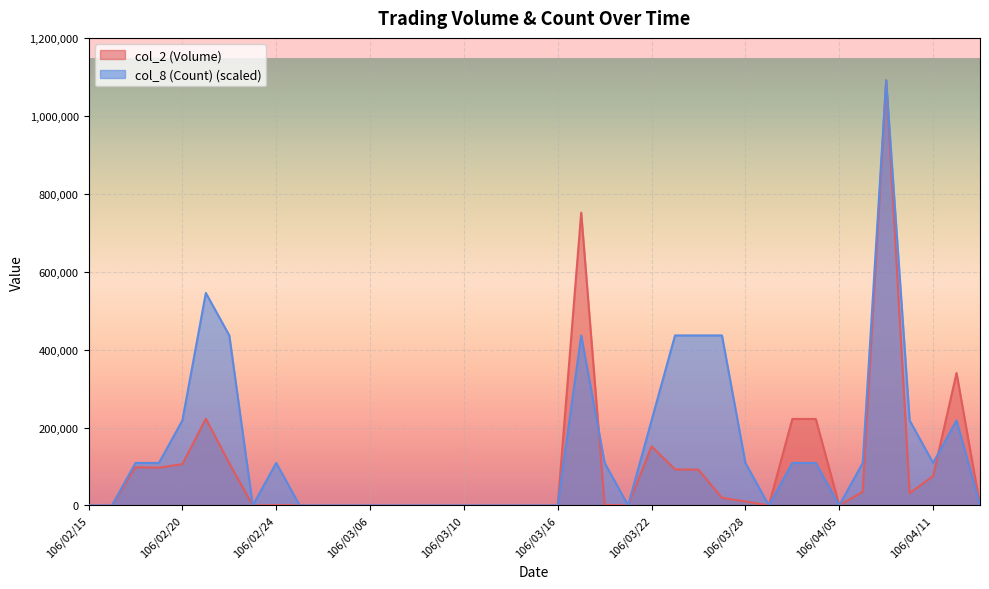

What are all the series names shown in the legend?

col_2 (Volume), col_8 (Count) (scaled)